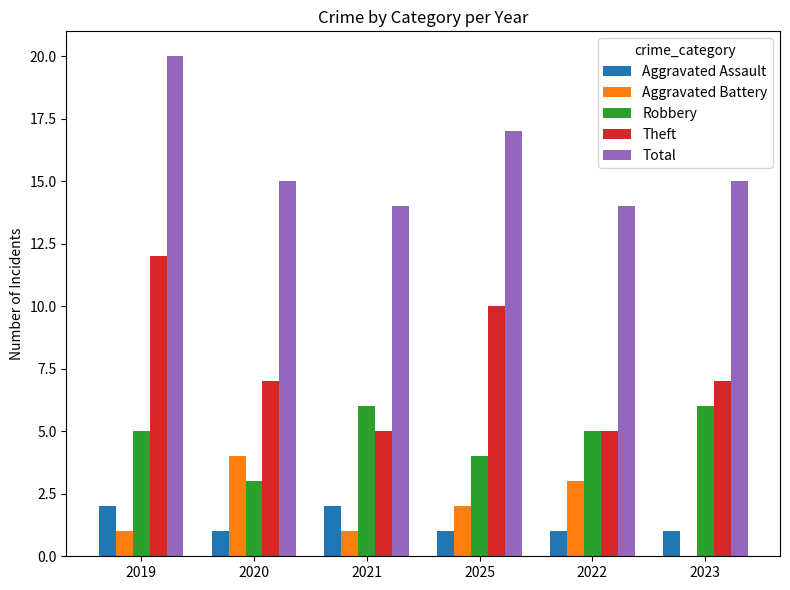

What are all the series names shown in the legend?

Aggravated Assault, Aggravated Battery, Robbery, Theft, Total